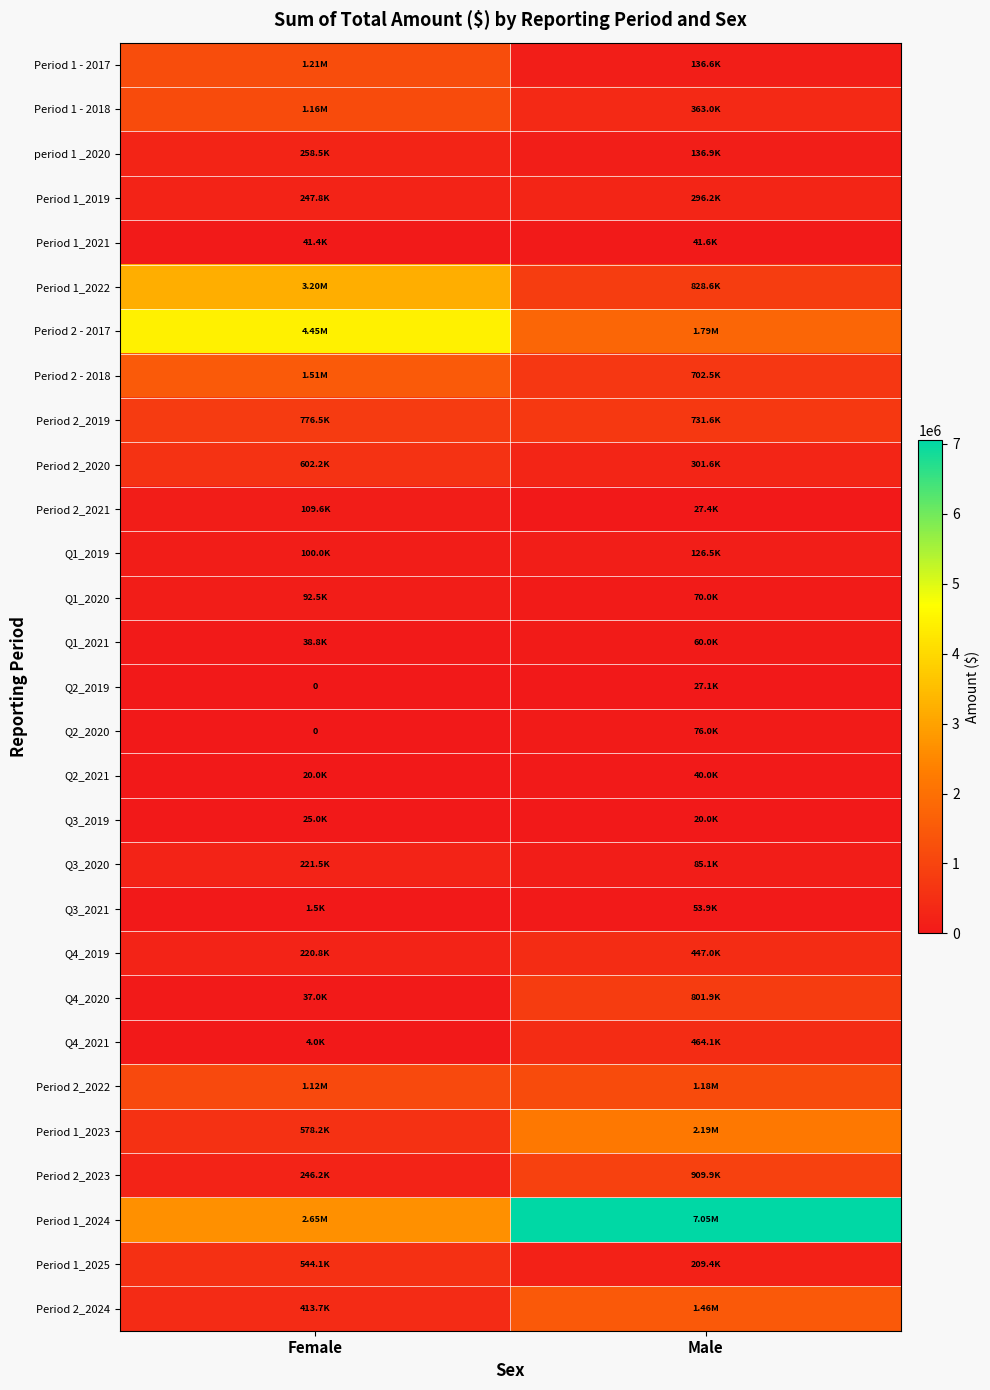

Which category has the lowest value across all series?

Female